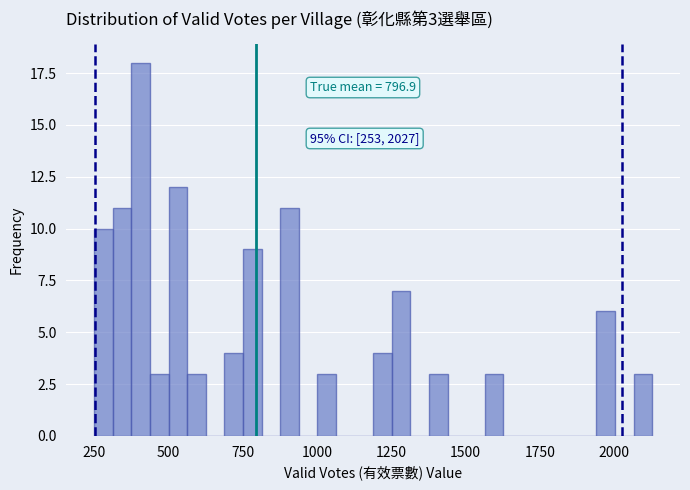

Around what value on the x-axis is the tallest bar? Give the approximate position of its centre, as read against the axis.

400